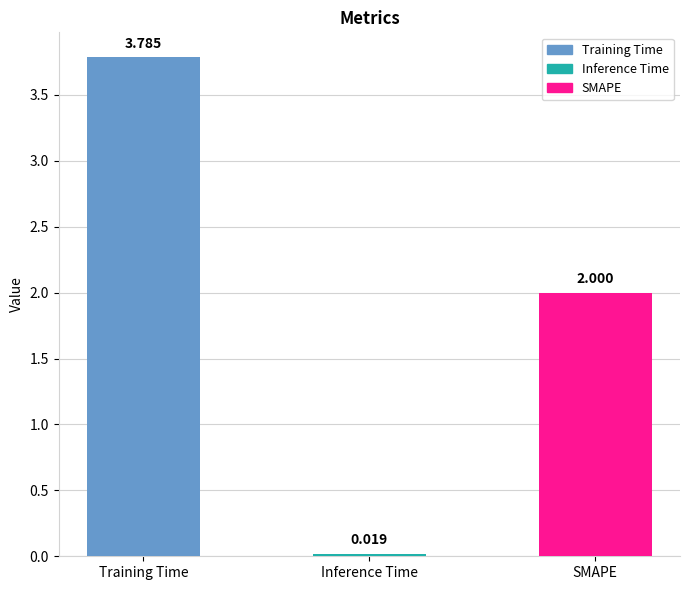

Are the bars grouped side by side (vs. stacked)?

No